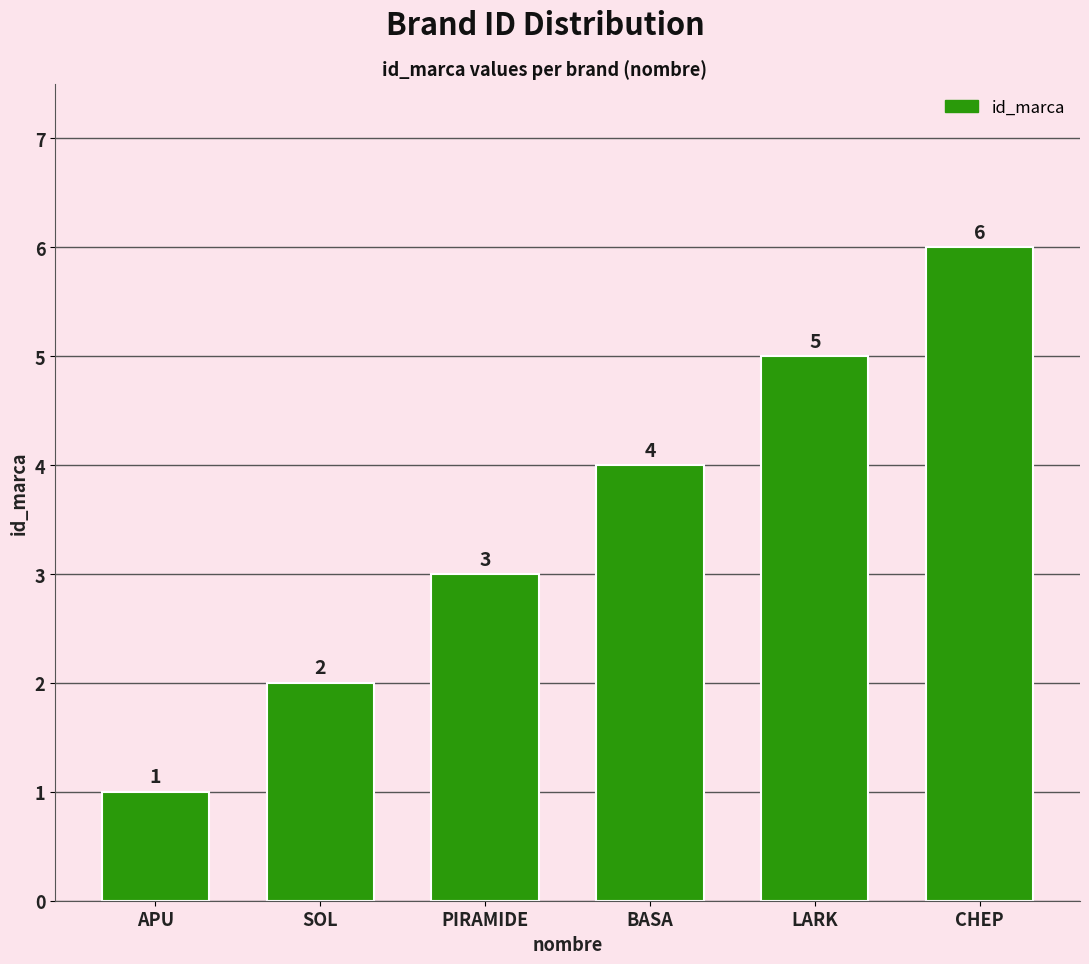

Reading left to right, what are all the values shown in this chart?

APU=1	SOL=2	PIRAMIDE=3	BASA=4	LARK=5	CHEP=6